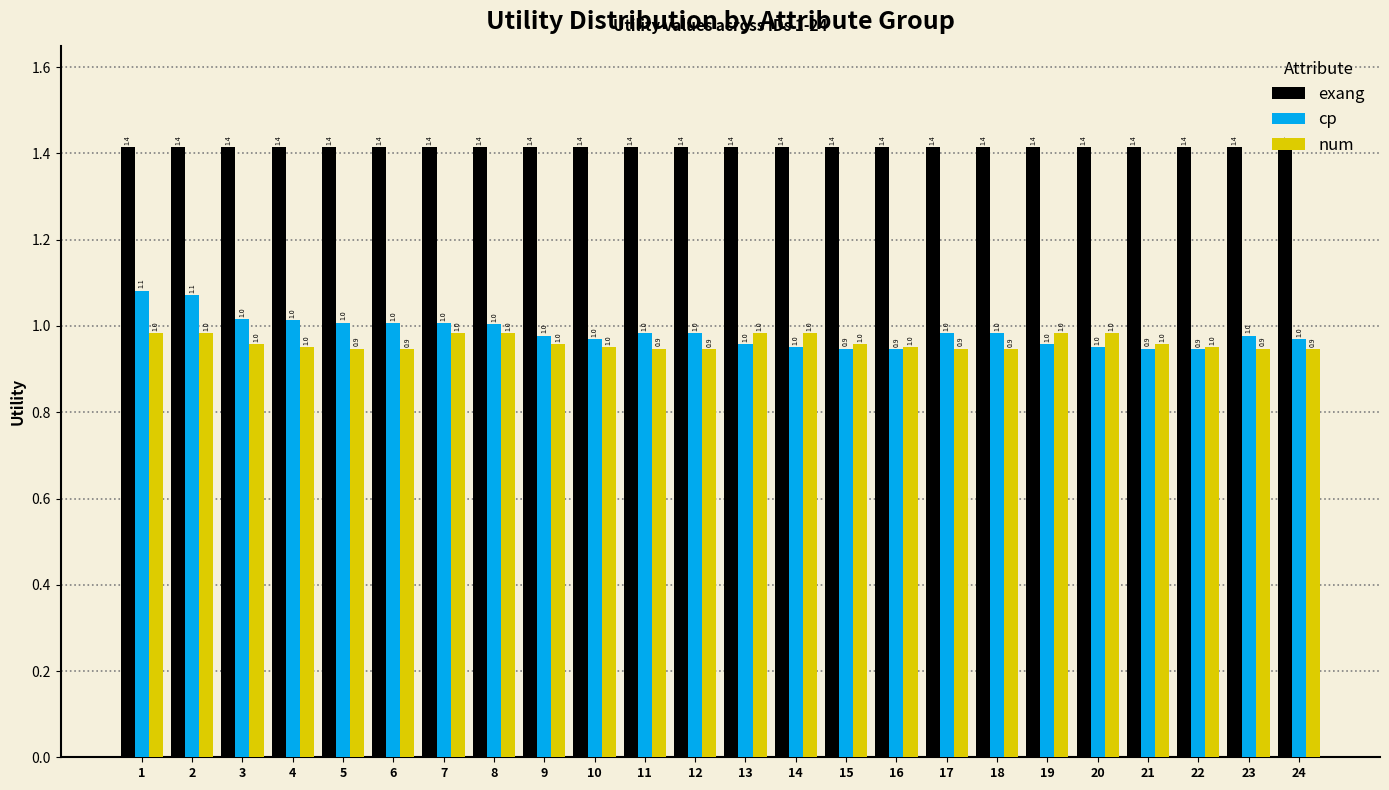

What is the average value of the num series?

1.0